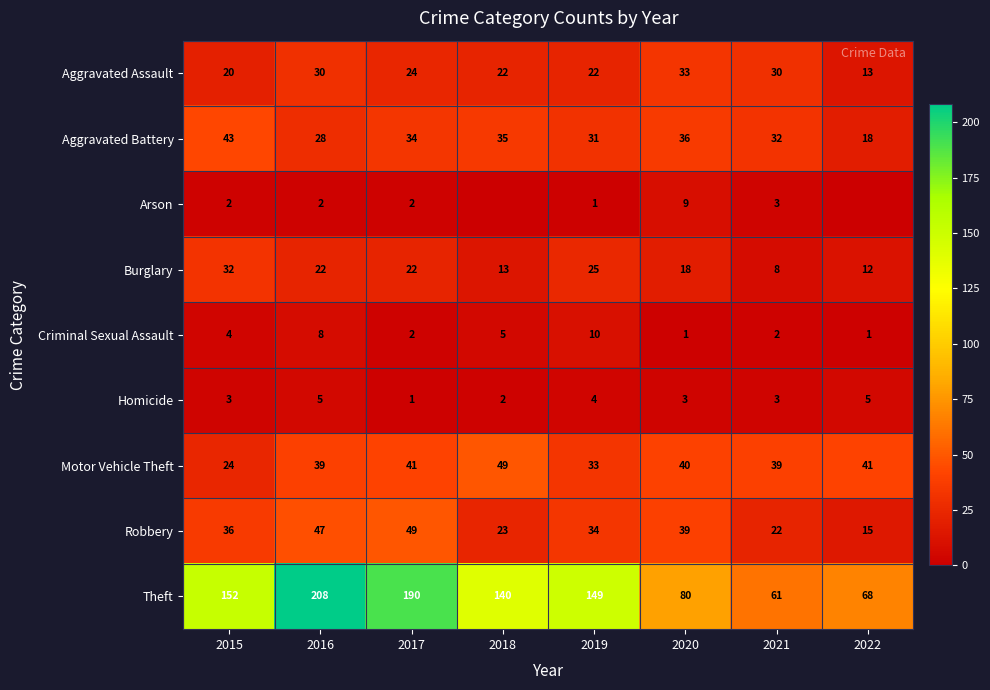

What is the average value of the Motor Vehicle Theft series?

38